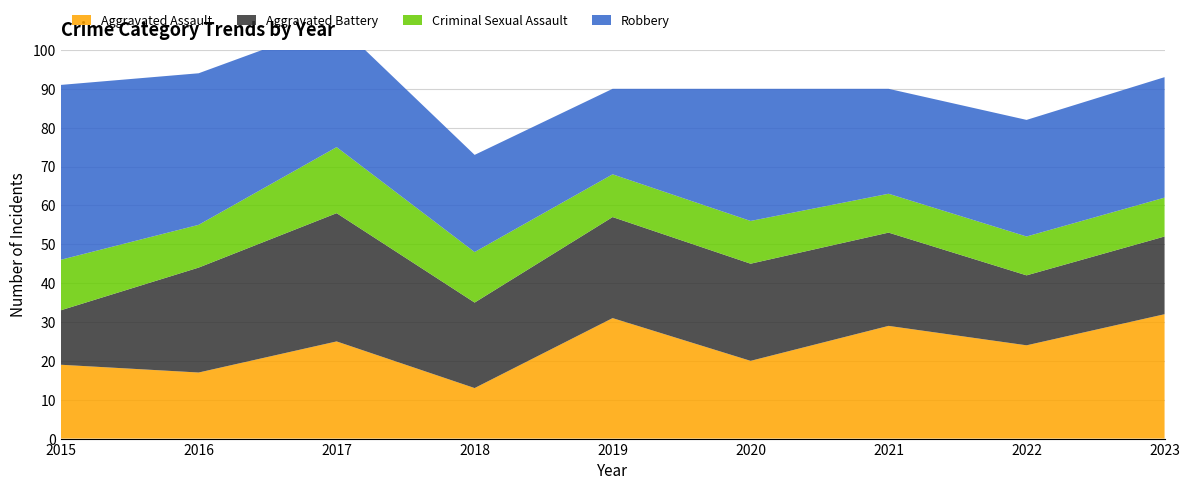

Reading left to right, what are all the values shown in this chart?

Aggravated Assault: 2015=19	2016=17	2017=25	2018=13	2019=31	2020=20	2021=29	2022=24	2023=32
Aggravated Battery: 2015=14	2016=27	2017=33	2018=22	2019=26	2020=25	2021=24	2022=18	2023=20
Criminal Sexual Assault: 2015=13	2016=11	2017=17	2018=13	2019=11	2020=11	2021=10	2022=10	2023=10
Robbery: 2015=45	2016=39	2017=32	2018=25	2019=22	2020=34	2021=27	2022=30	2023=31